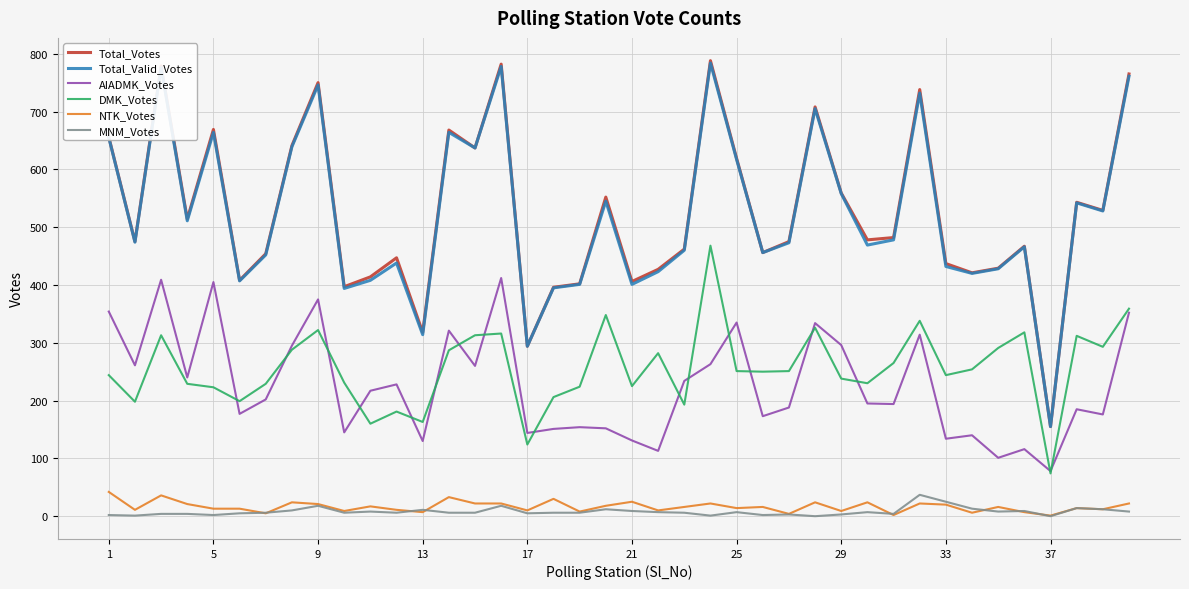

Which series has the largest range (max minus min)?

Total_Votes